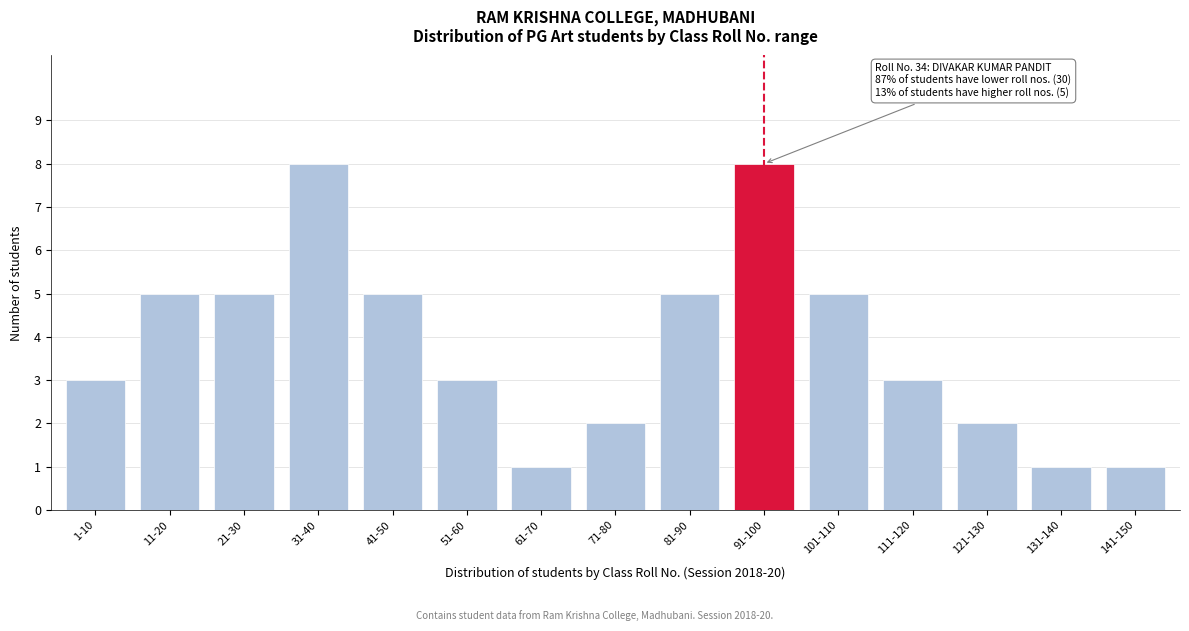

Reading left to right, list all the values displayed in this chart.

1-10=3	11-20=5	21-30=5	31-40=8	41-50=5	51-60=3	61-70=1	71-80=2	81-90=5	91-100=8	101-110=5	111-120=3	121-130=2	131-140=1	141-150=1